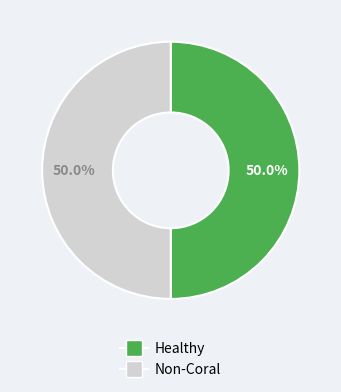

How many slices are in this pie chart?

2